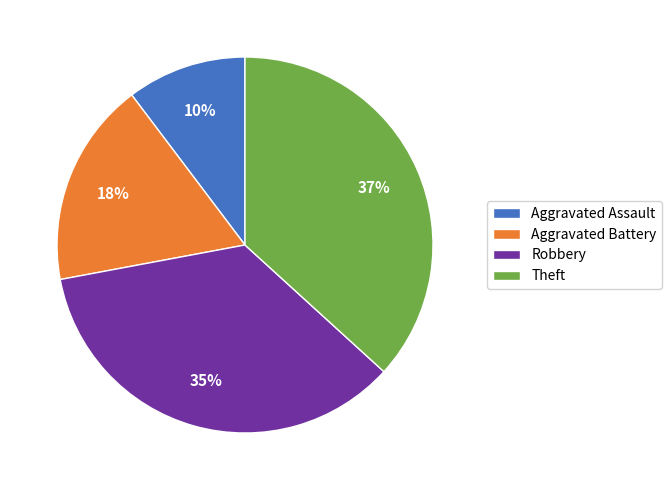

To the nearest percent, what is the average slice percentage?

25%